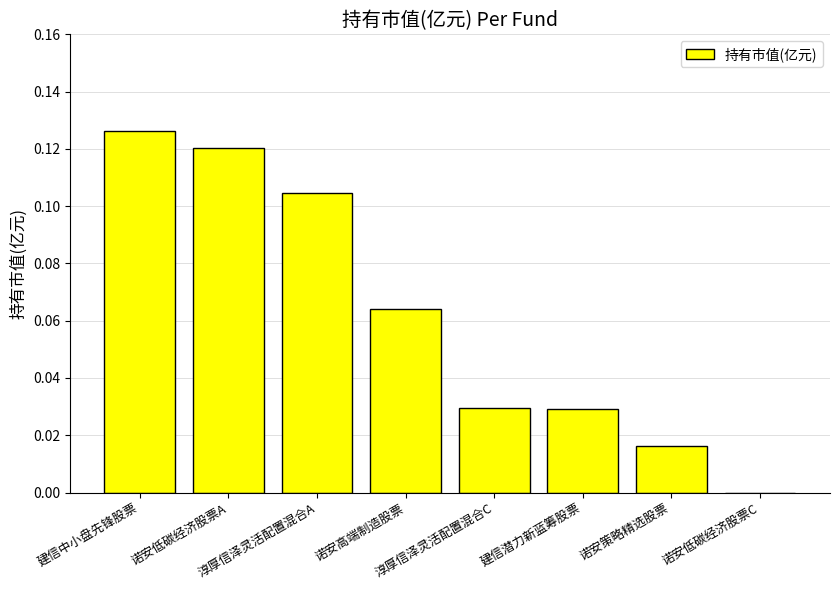

What is the sum of all values?

0.5